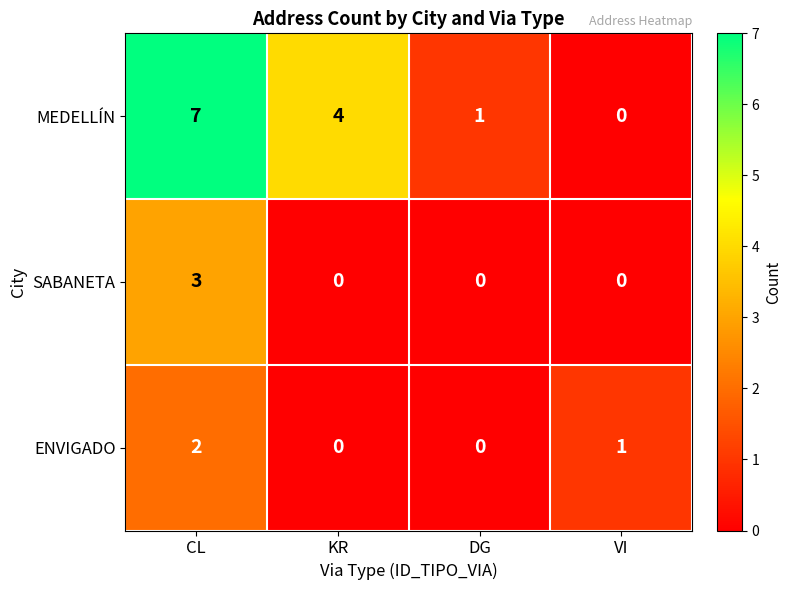

Reading left to right, list all the values displayed in this chart.

MEDELLÍN: 7	4	1	0
SABANETA: 3	0	0	0
ENVIGADO: 2	0	0	1